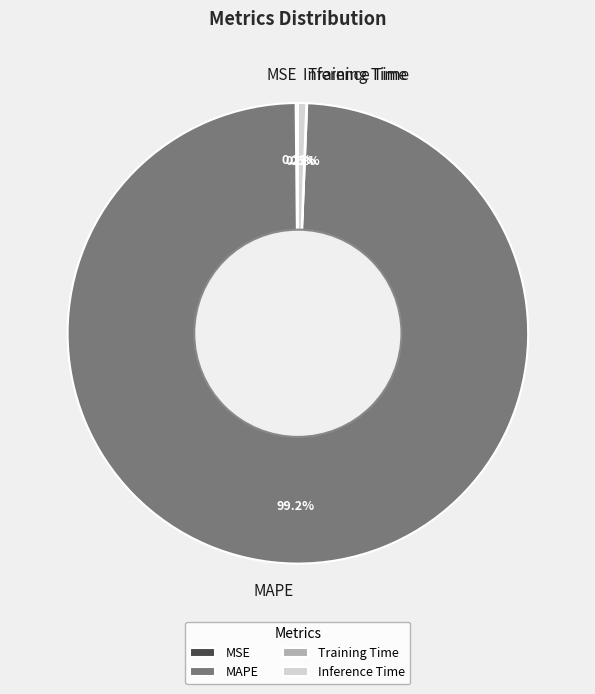

Which category has the biggest portion of the pie?

MAPE